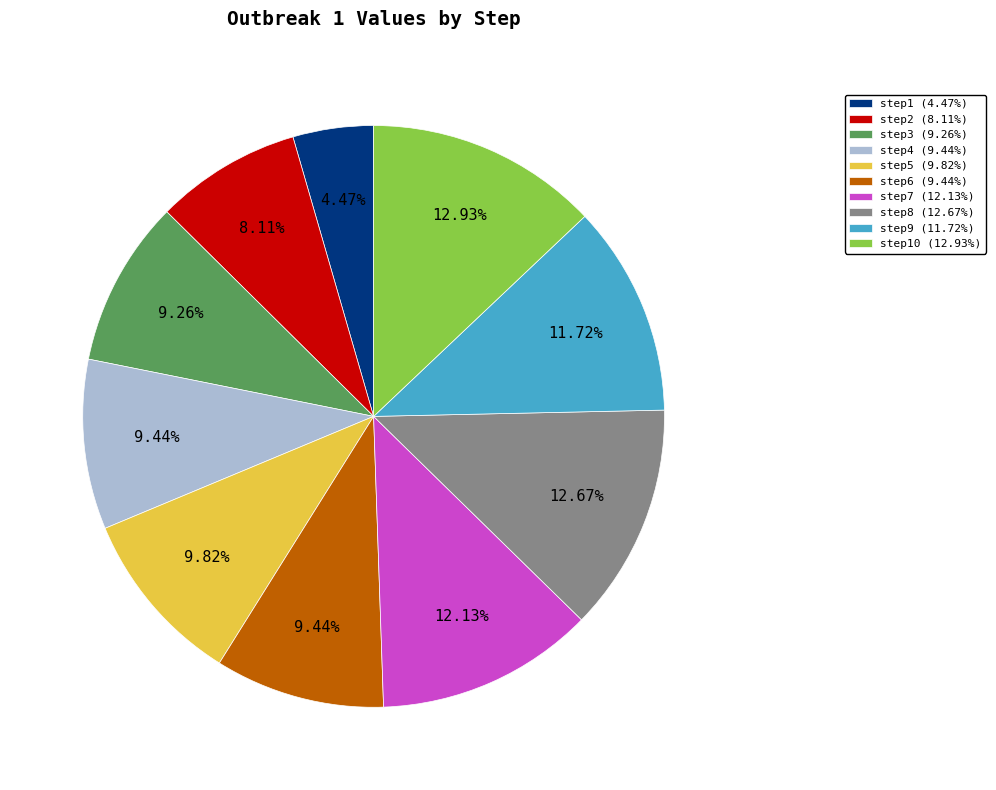

Is there any slice that represents more than half of the pie?

No